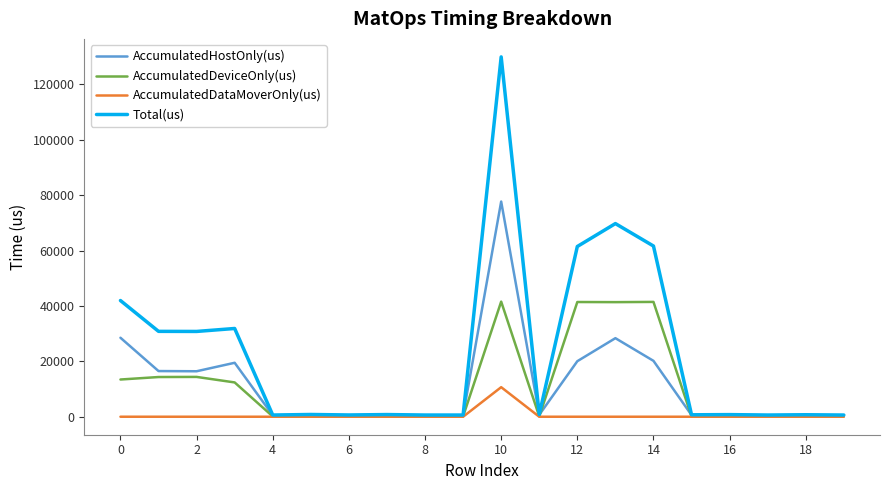

Which series has the widest spread of values?

Total(us)